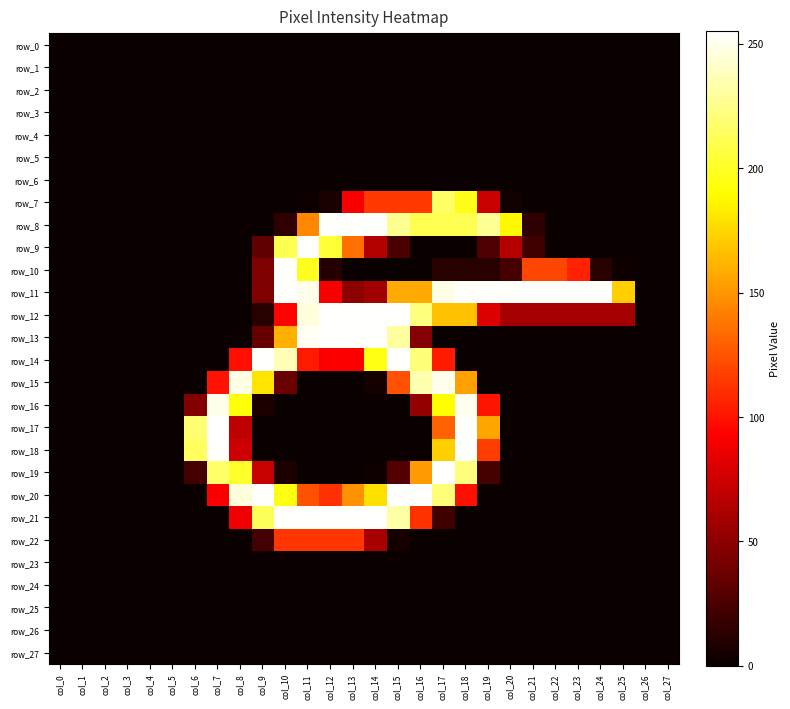

Read the row_20 value at col_15, to the nearest 10.

260